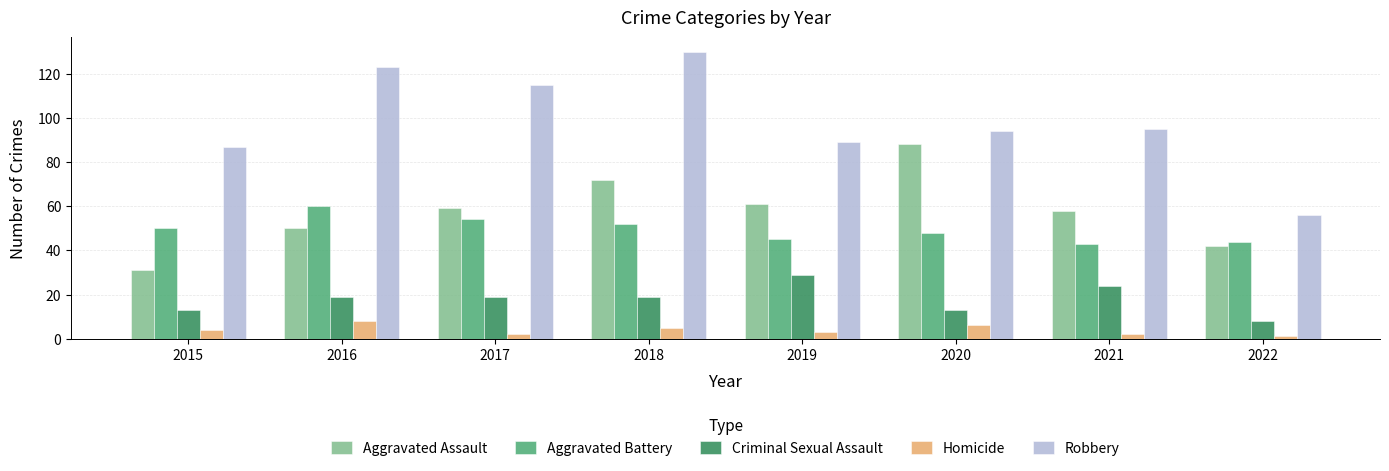

At how many categories does at least one series exceed 86?

7